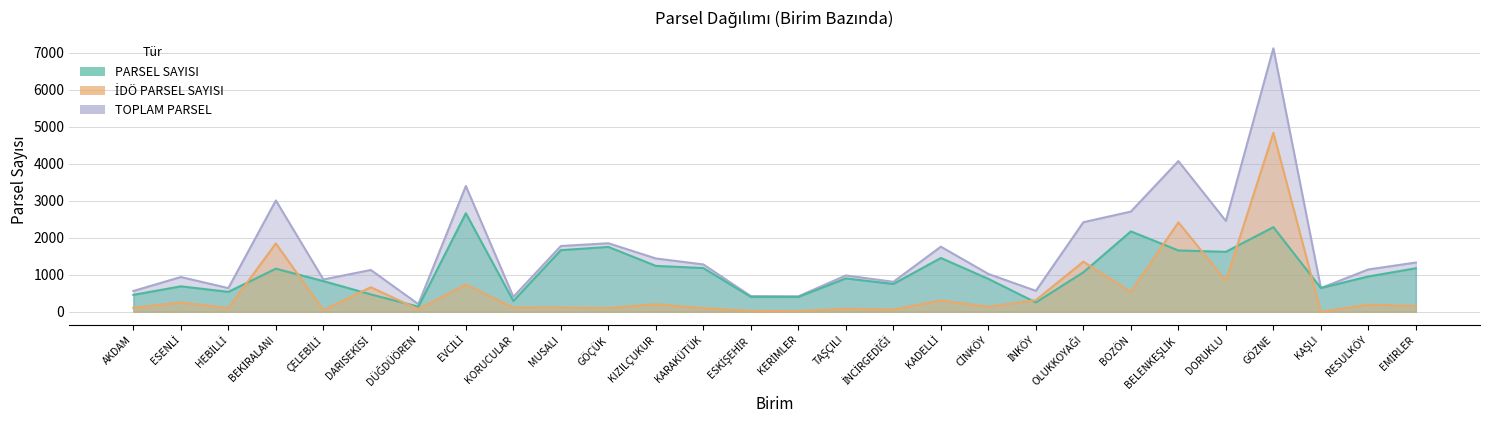

How many data points in TOPLAM PARSEL are above 1142?

13